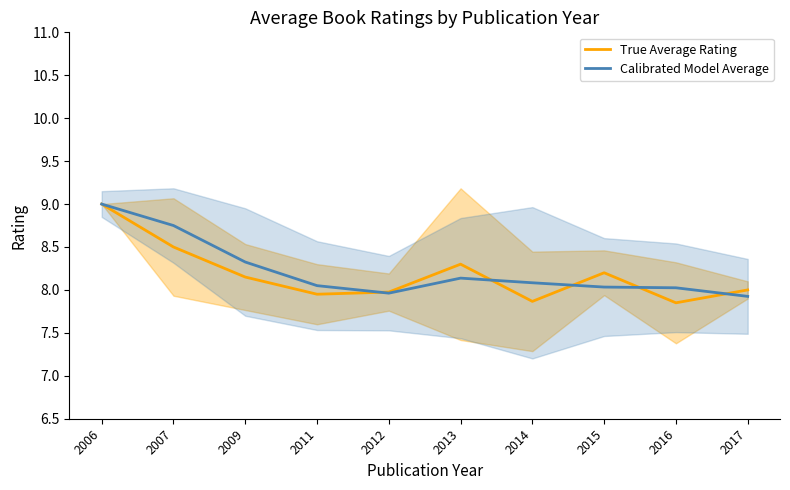

Which series has the largest total across all categories?

Calibrated Model Average